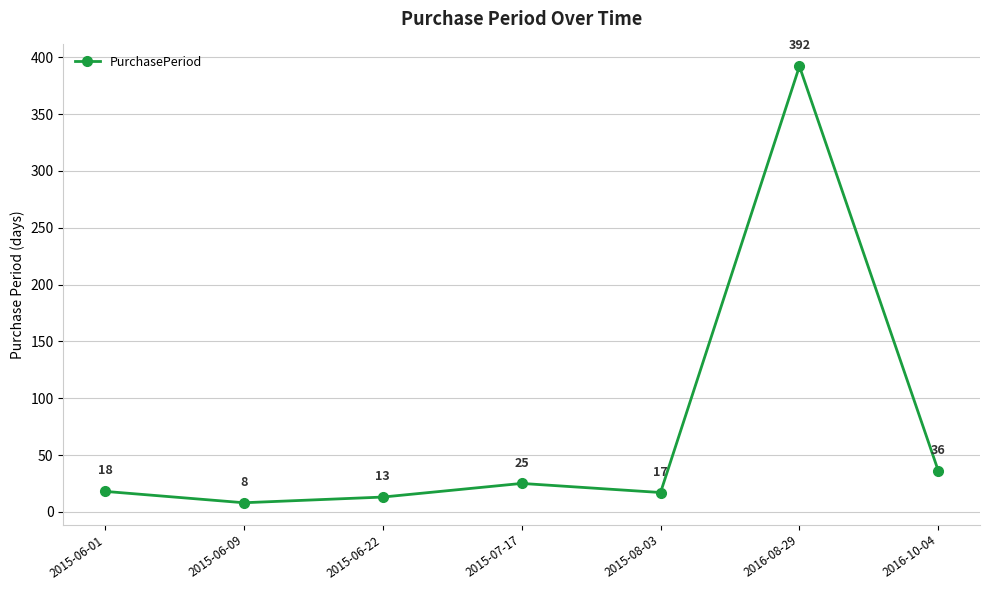

What is the change in value from 2015-06-22 to 2016-10-04?

+23